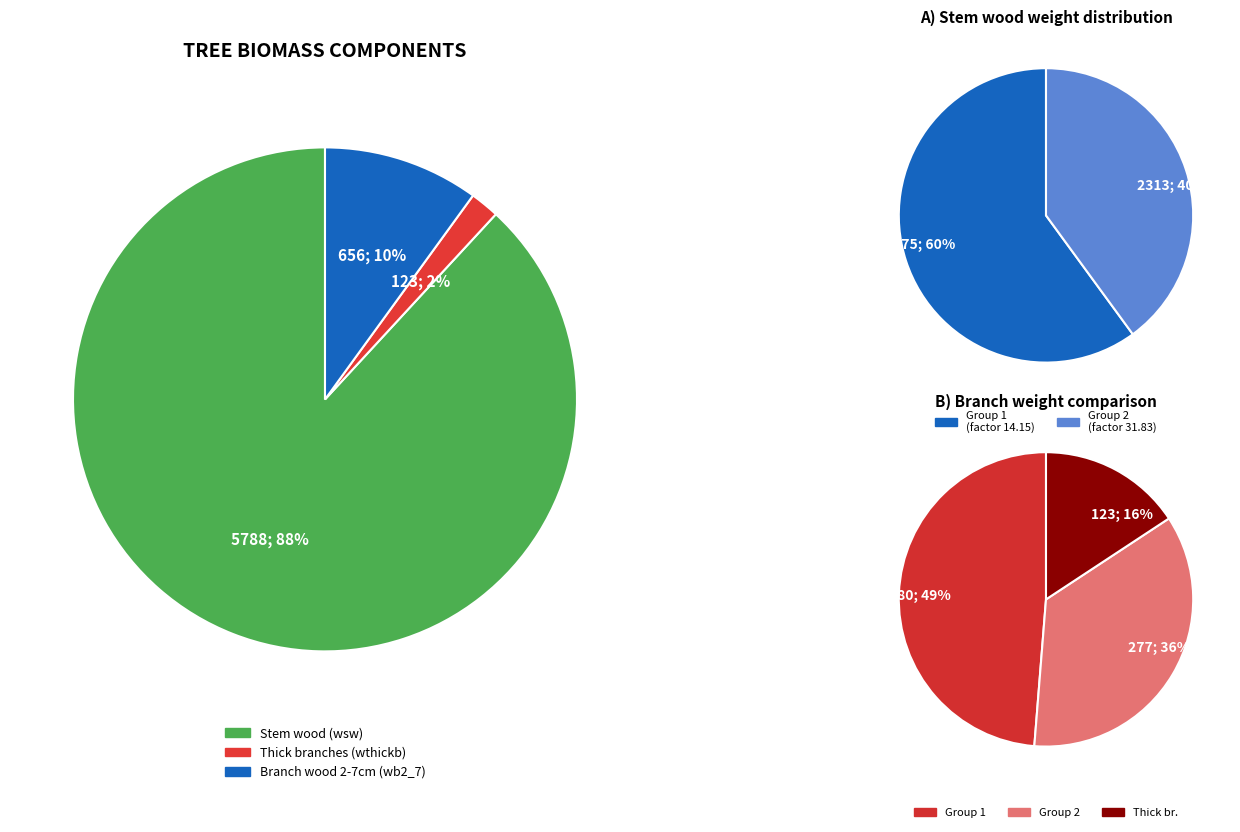

Is it true that 37 is 14% of the pie?

False